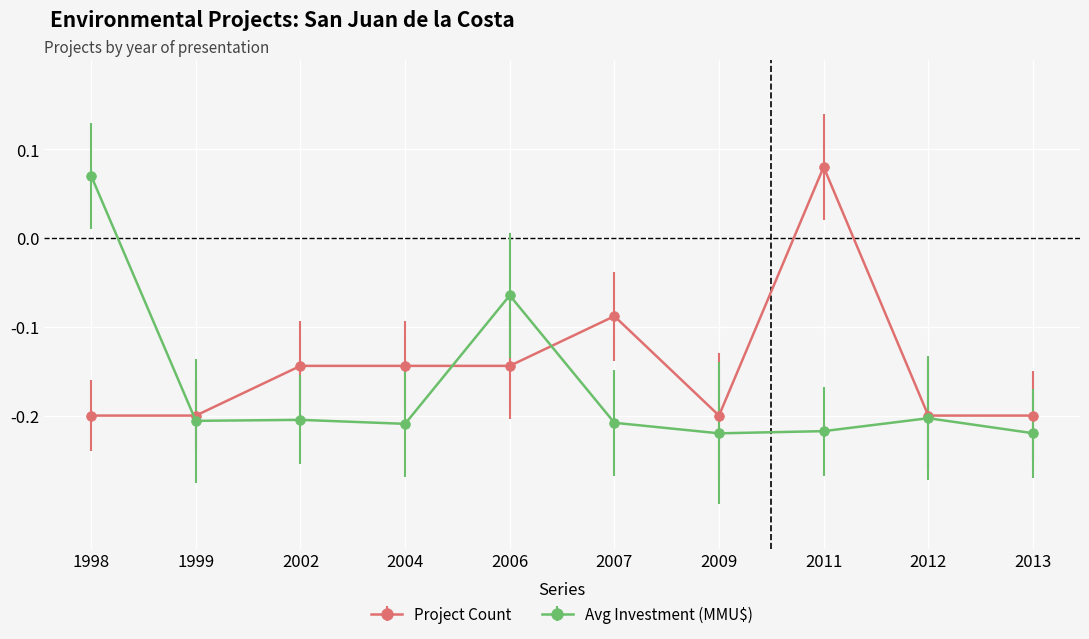

Is the value of Project Count at 1998 greater than the value of Avg Investment (MMU$) at 2006?

No